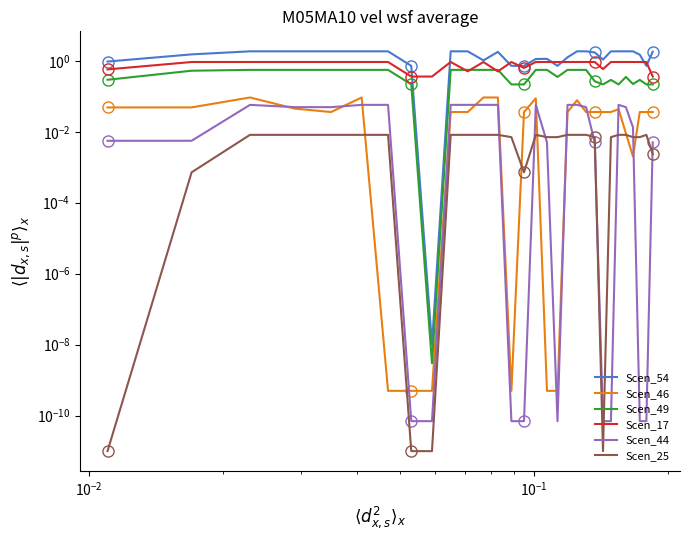

How many lines are shown in the chart?

6